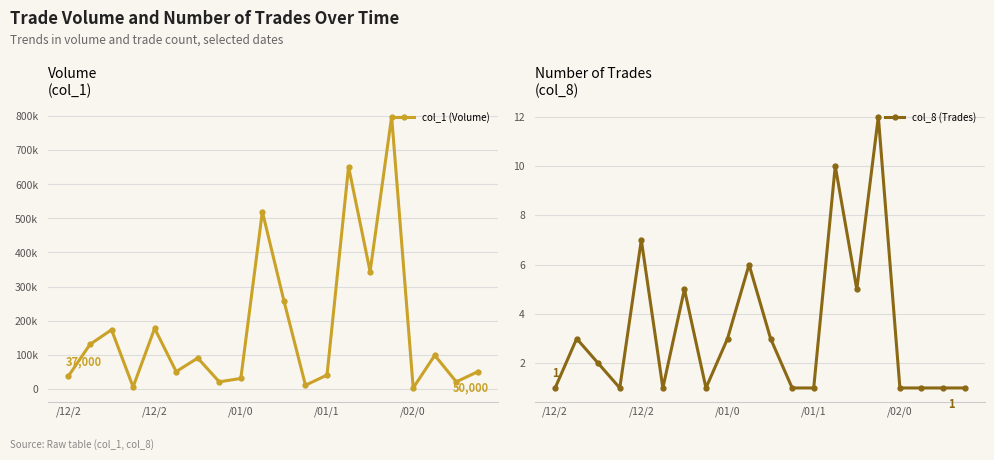

Rank the series at 15 from highest to lowest value.

col_1 (Volume), col_8 (Trades)